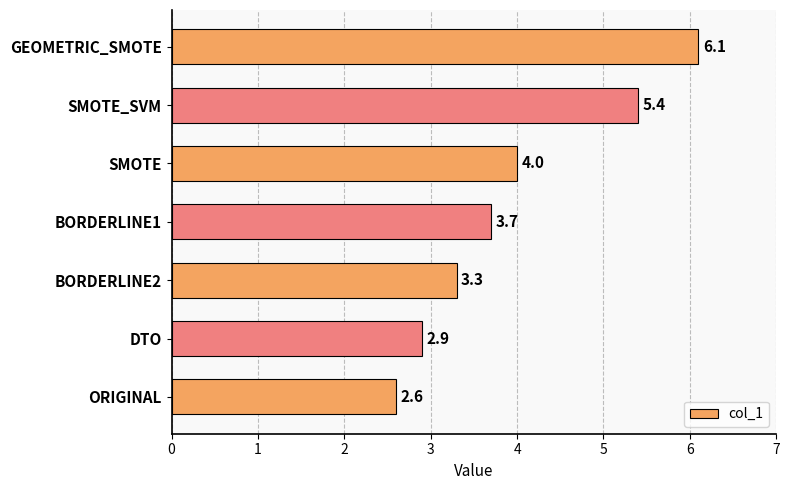

What is the change in value from ORIGINAL to GEOMETRIC_SMOTE?

+3.5